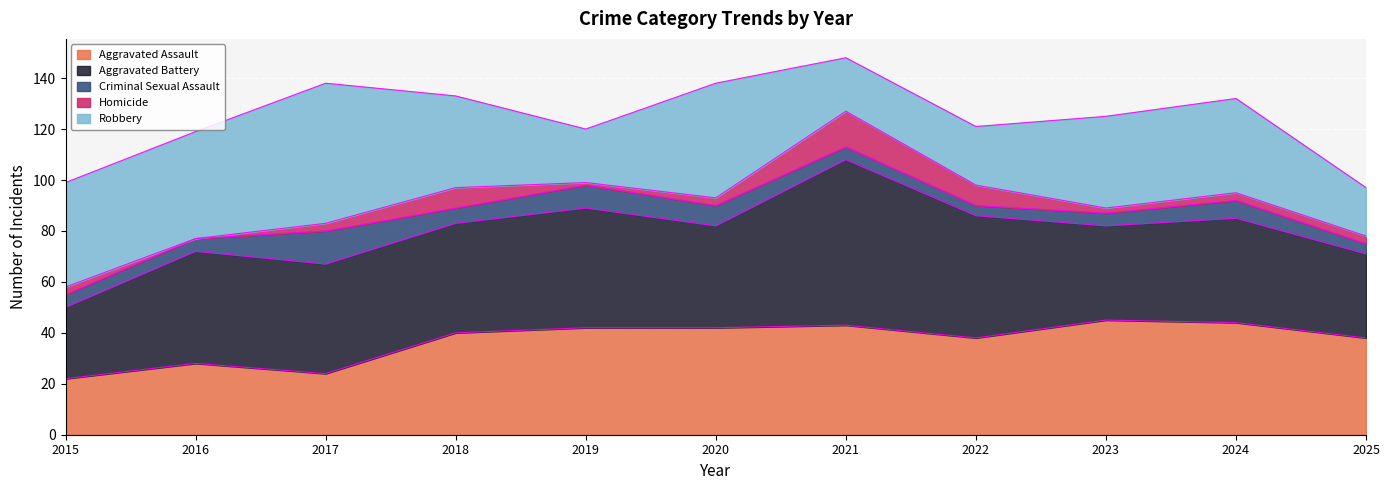

What is the approximate value of Homicide at 2022?

8